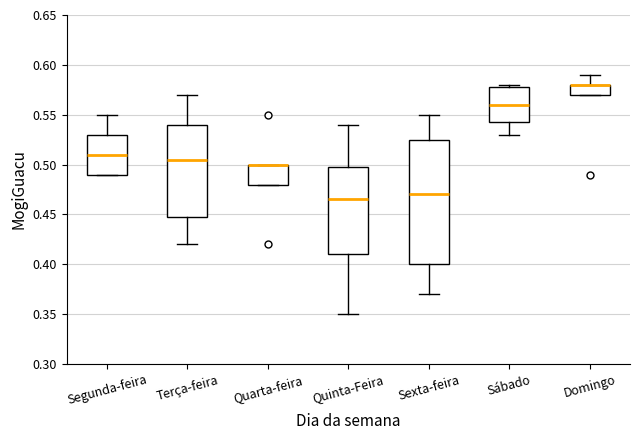

Comparing the boxes themselves (not the whiskers), which one is the tallest?

Sexta-feira